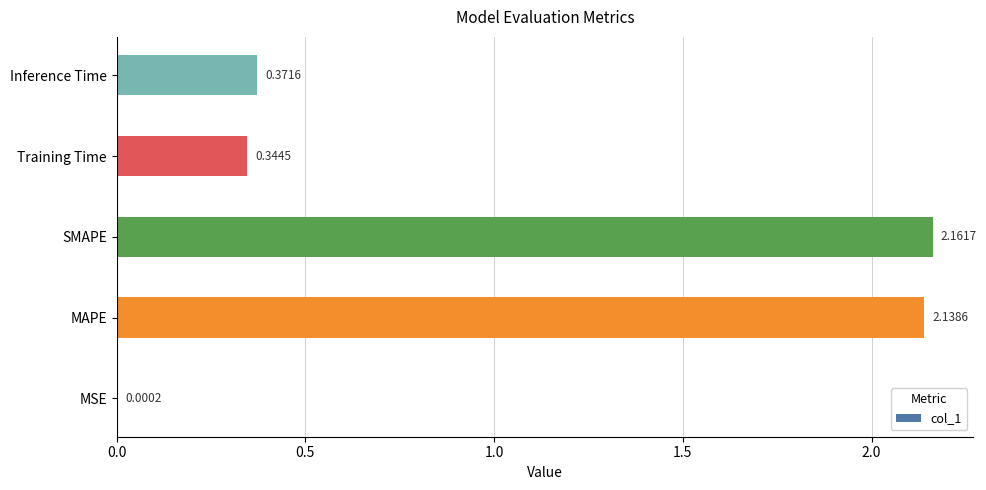

How many distinct data groups are displayed?

1